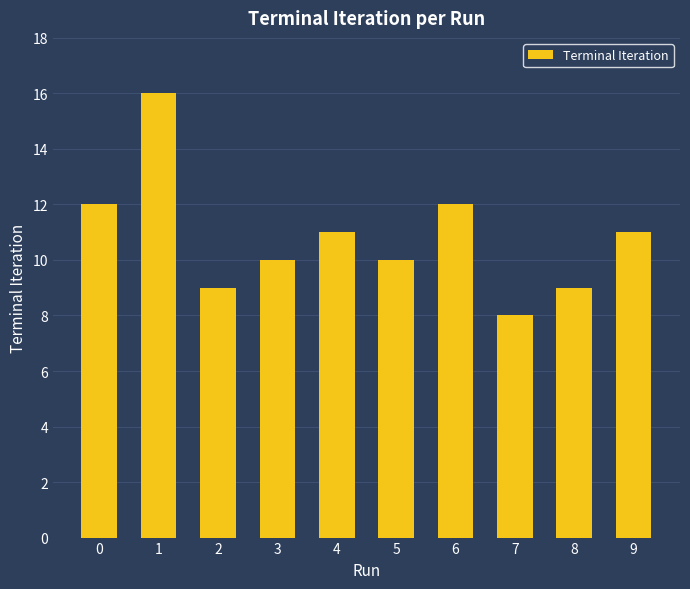

Is it true that the value at 6 is 12?

True